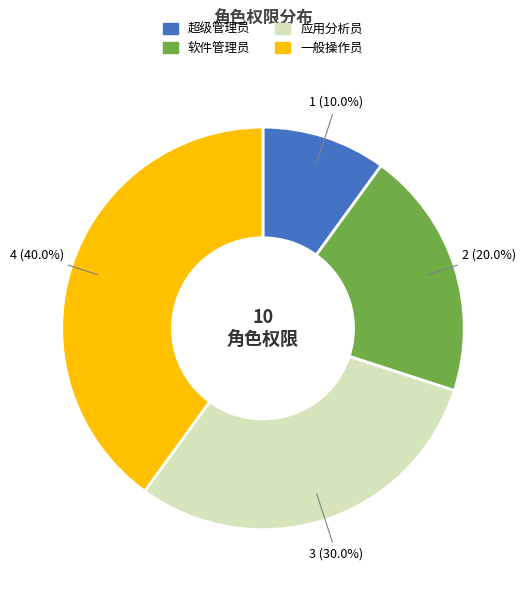

To the nearest percent, what is the average slice percentage?

25%